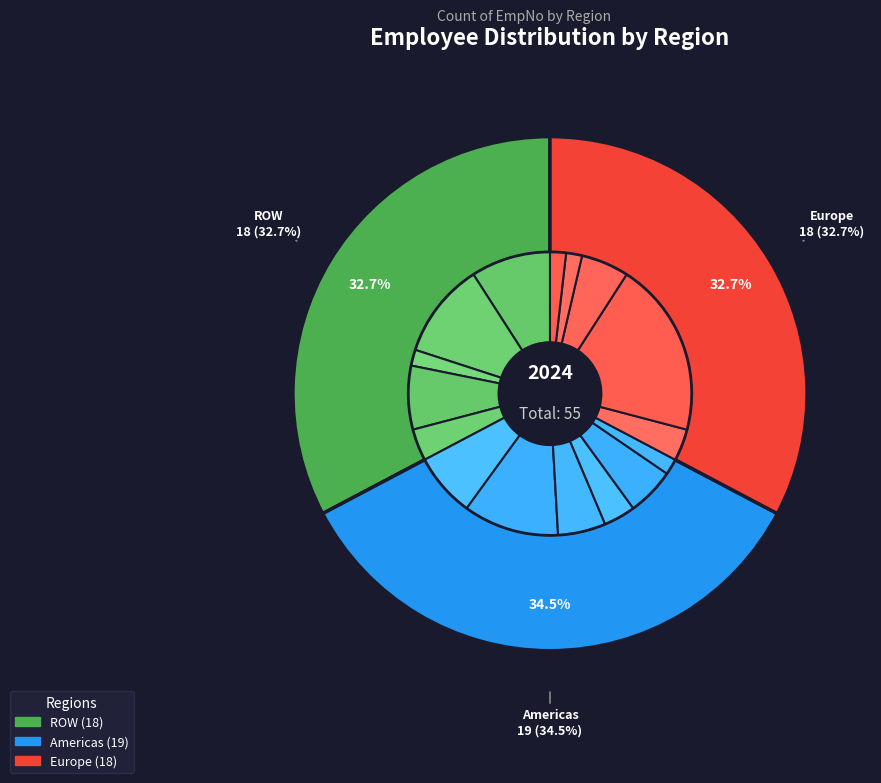

What is the smallest slice in the pie chart?

ROW